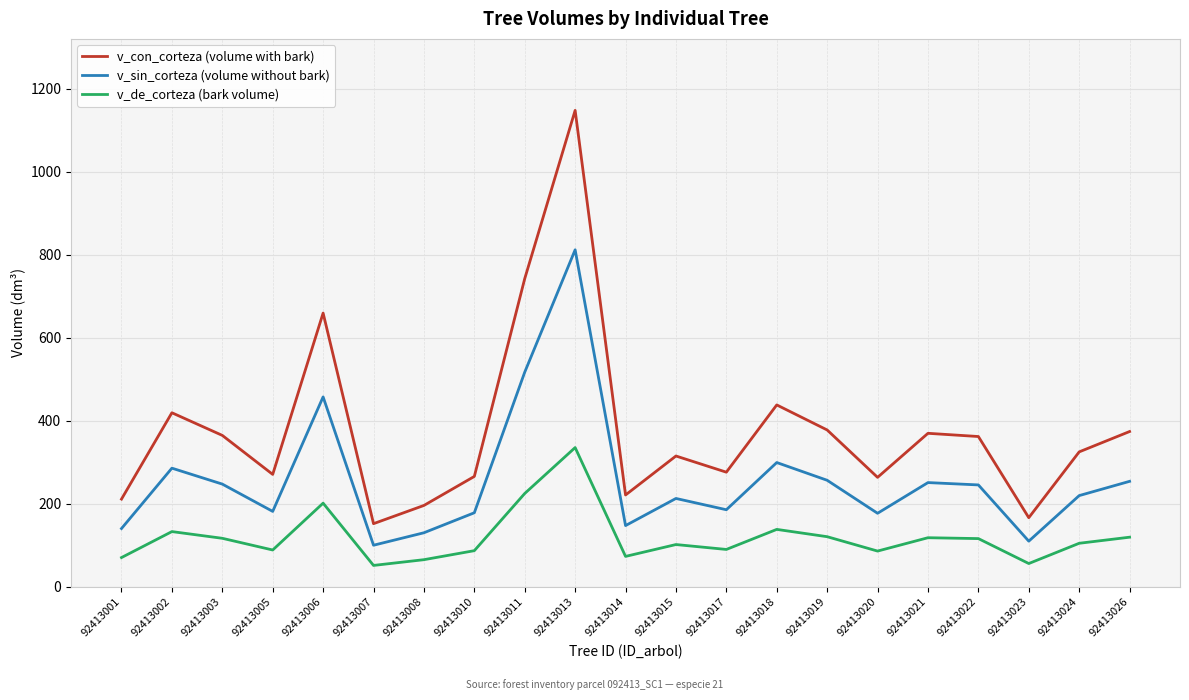

True or false: v_de_corteza (bark volume) and v_sin_corteza (volume without bark) cross at least once.

False